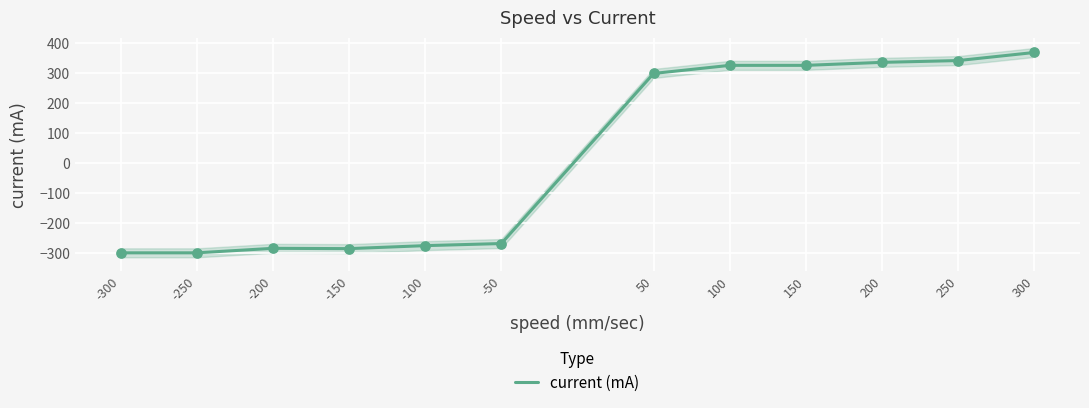

Approximately how many times larger is the value at 50 compared to 150?

0.9